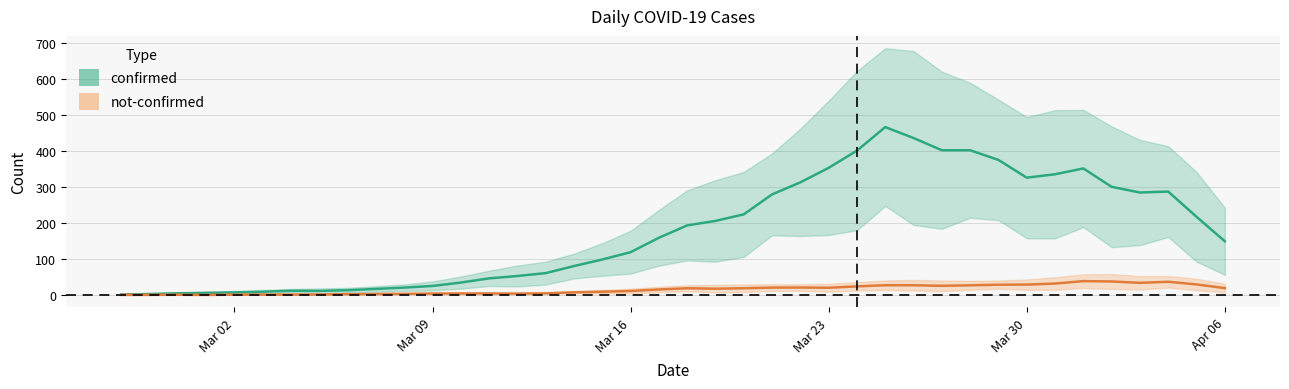

How many data points in not-confirmed are less than 14?

20